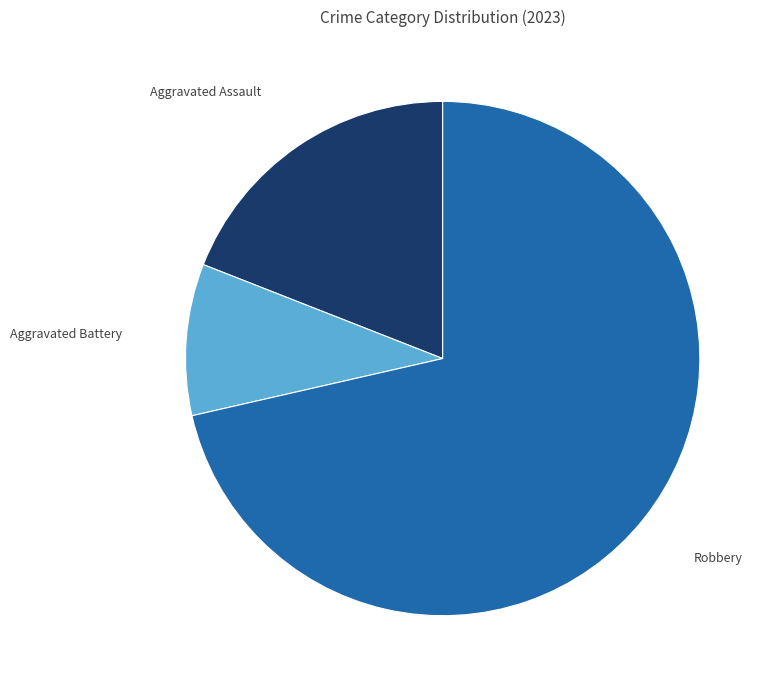

Is there a majority slice in this chart?

Yes